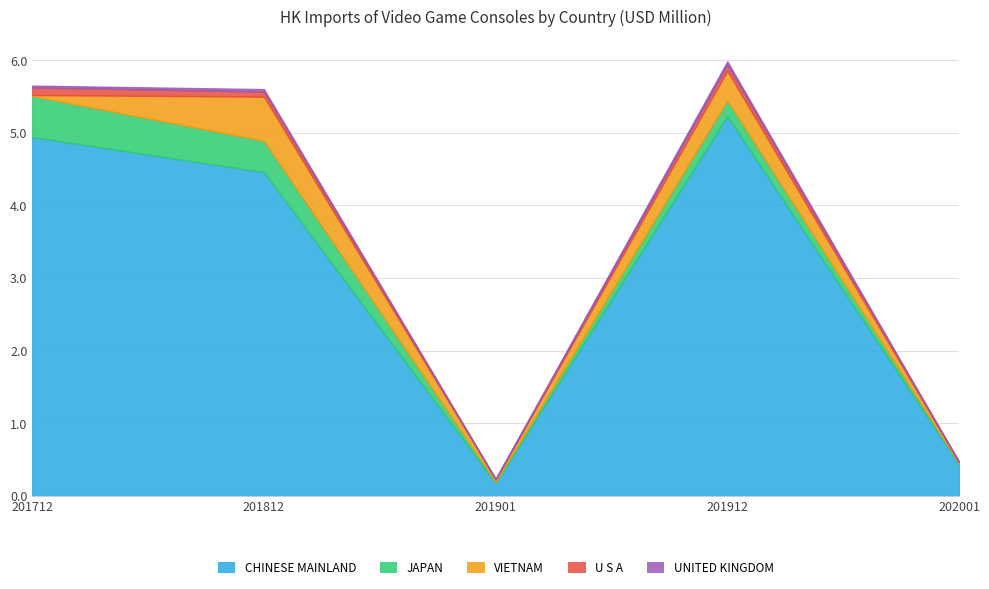

What is the maximum value for CHINESE MAINLAND?

5.2